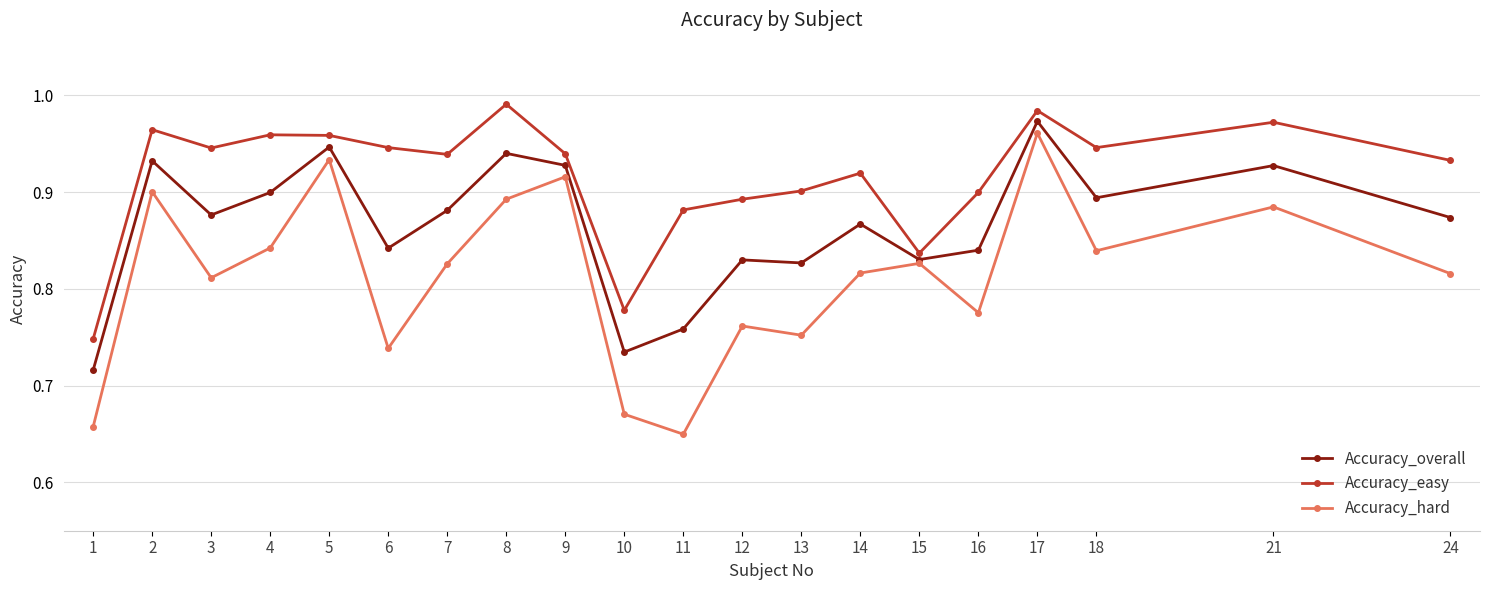

Which series changed the most between 4 and 14?

Accuracy_easy